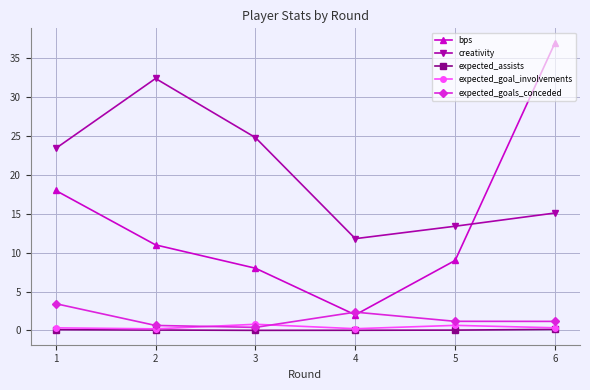

Does the chart display data point markers on the line(s)?

Yes